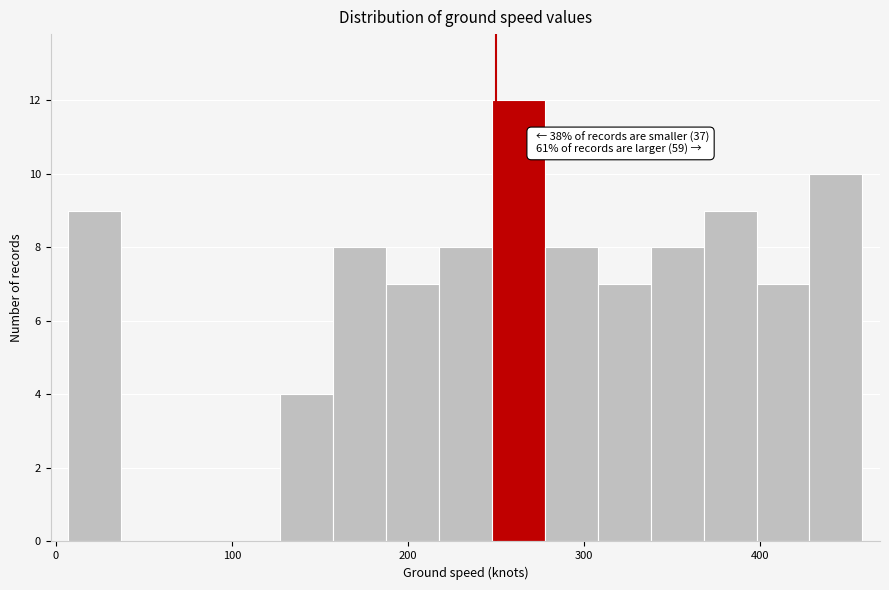

Read against the x-axis, roughly where is the centre of the tallest bar?

260